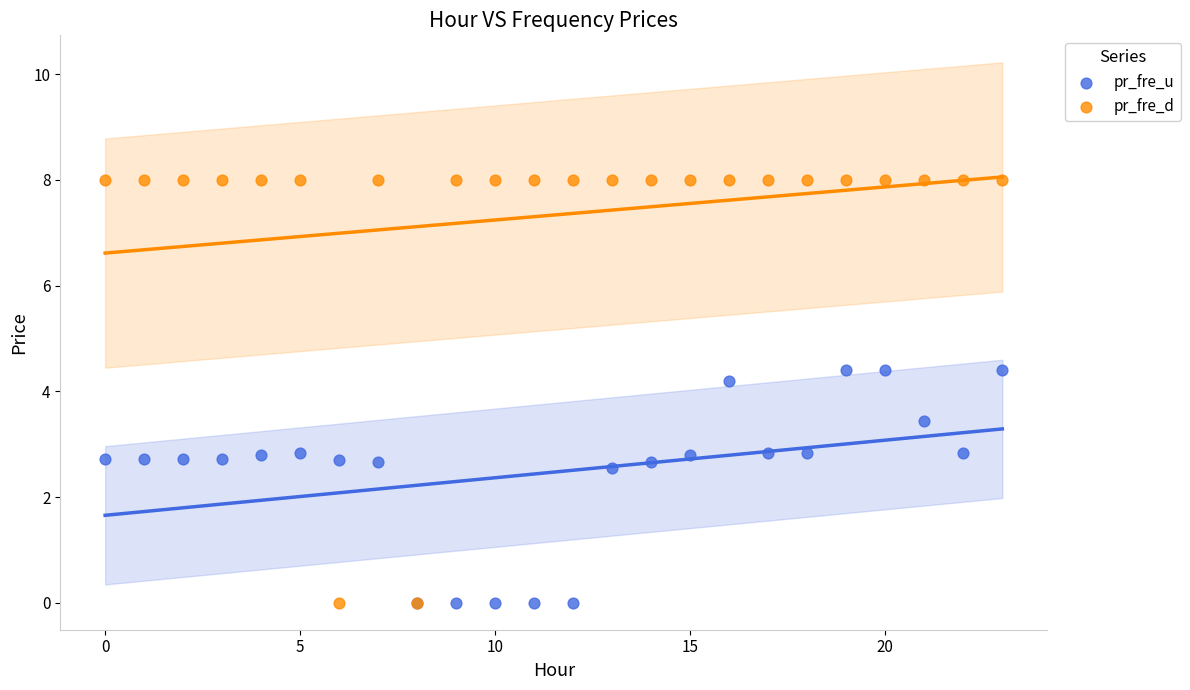

Which series contains the highest Y value?

pr_fre_d